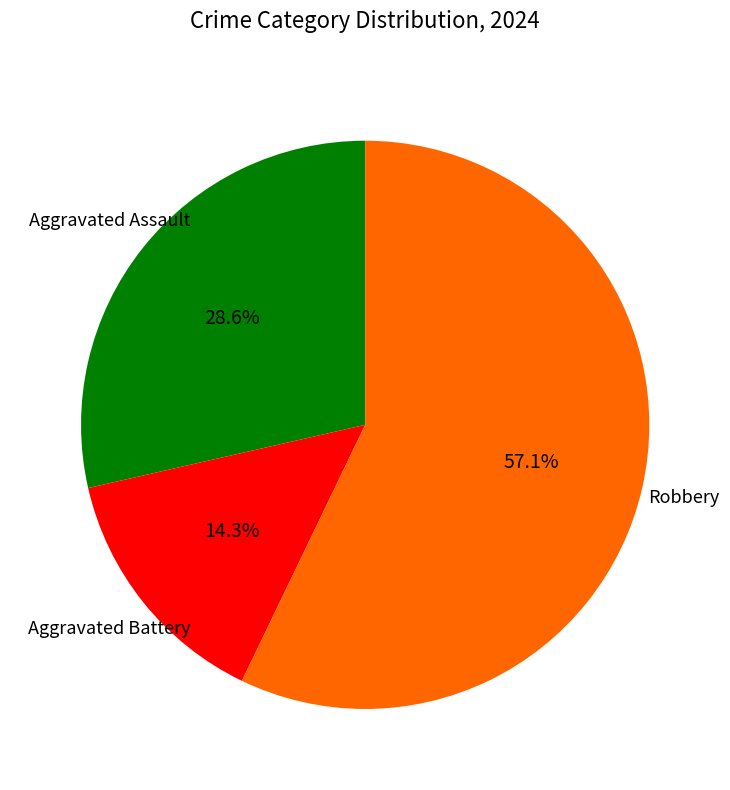

Which category has the smallest portion of the pie?

Aggravated Battery